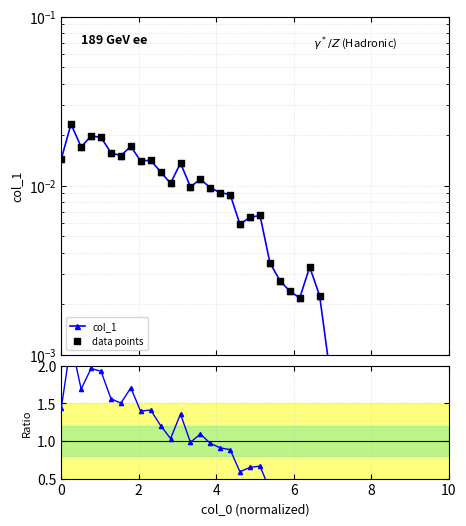

At which category is the sum across all series the highest?

2